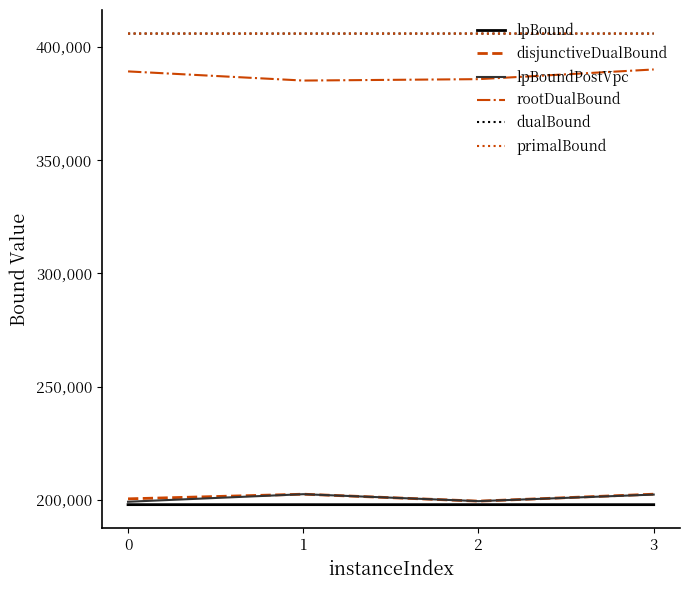

At which label does lpBoundPostVpc first exceed 202269?

1